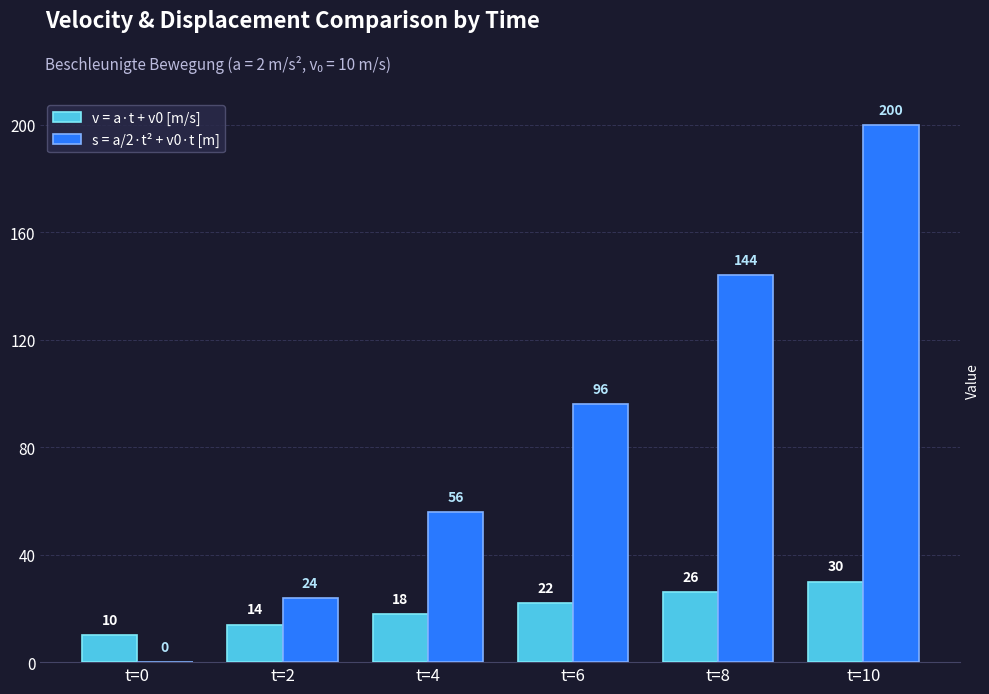

Which category has the highest value across all series?

t=10